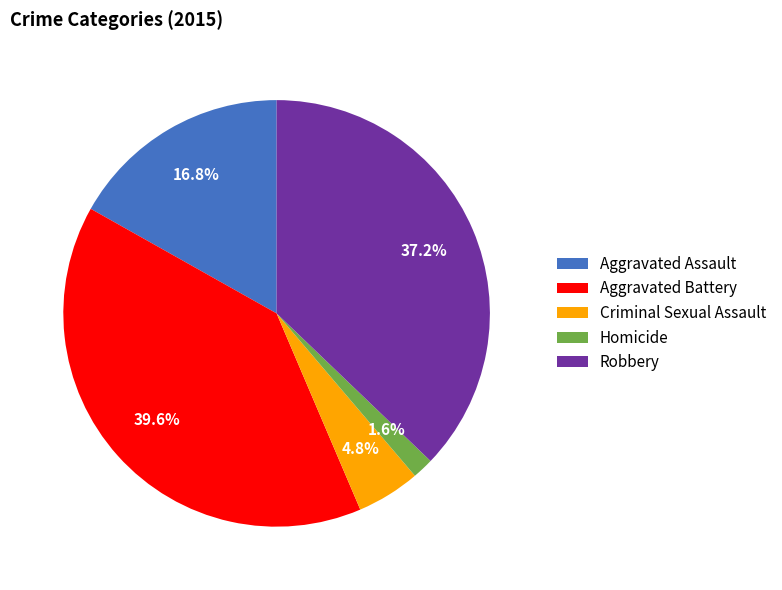

To the nearest percent, what is the average slice percentage?

20%